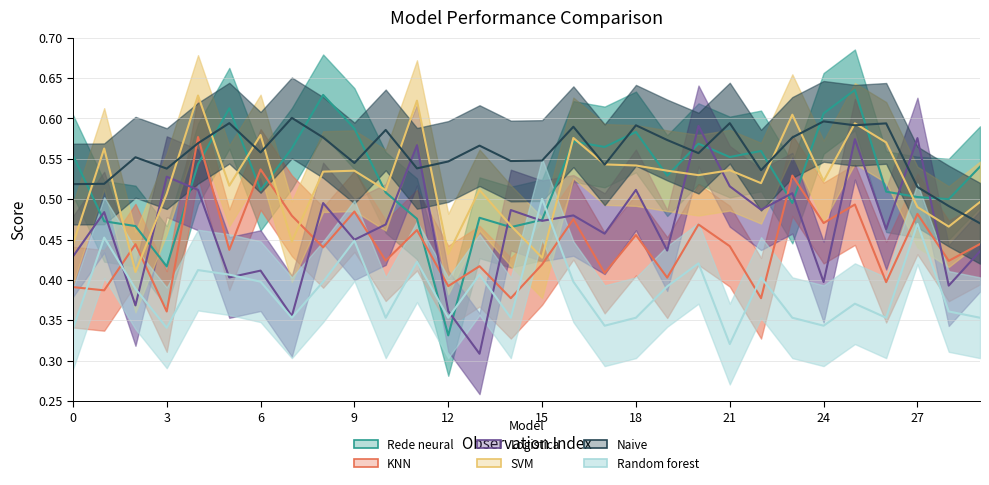

Which label corresponds to the smallest value in the chart?

13